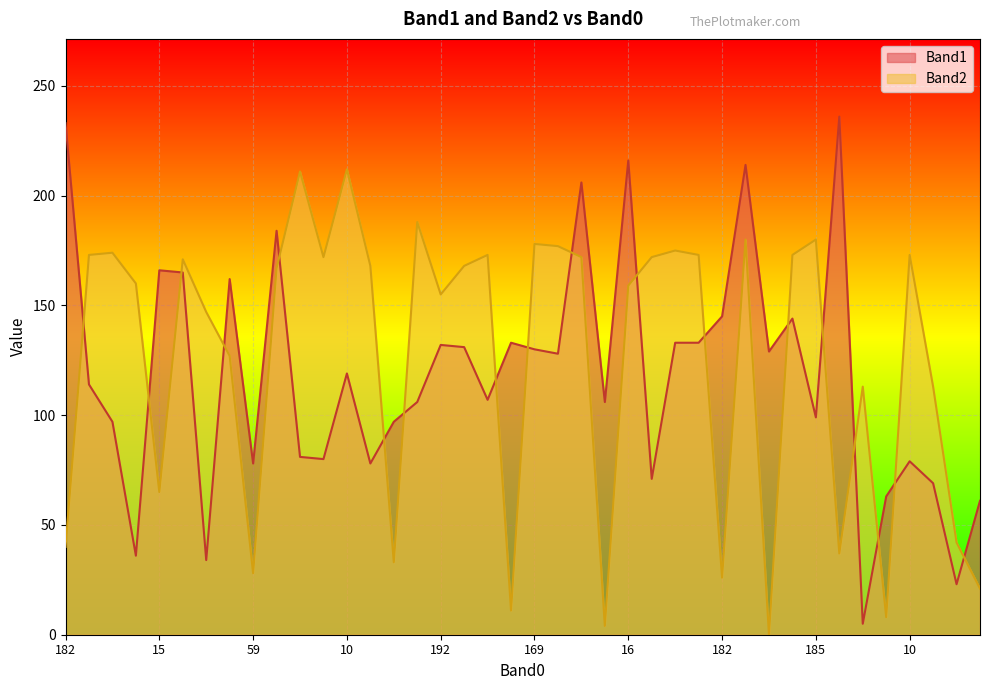

In Band2, how many points are lower than both neighbors (excluding endpoints)?

11